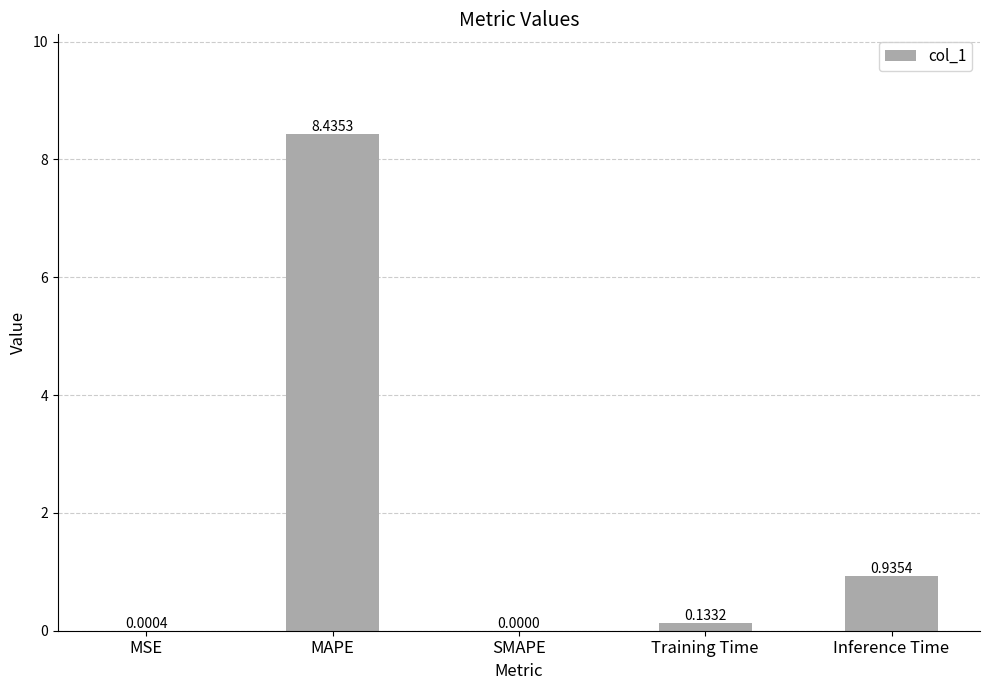

How many values are above zero?

4